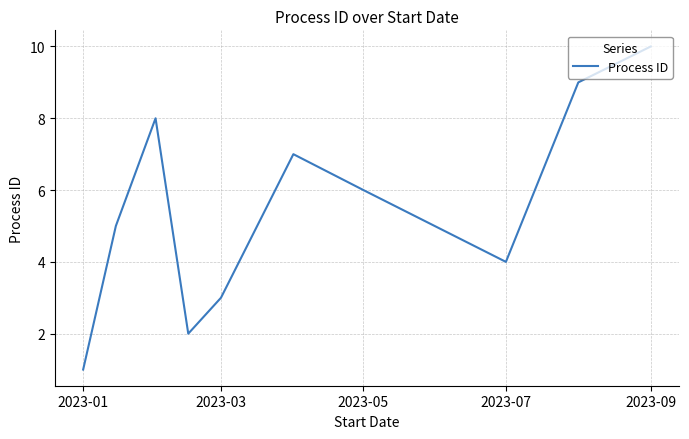

True or false: the data has more than 0 interior local peaks.

True